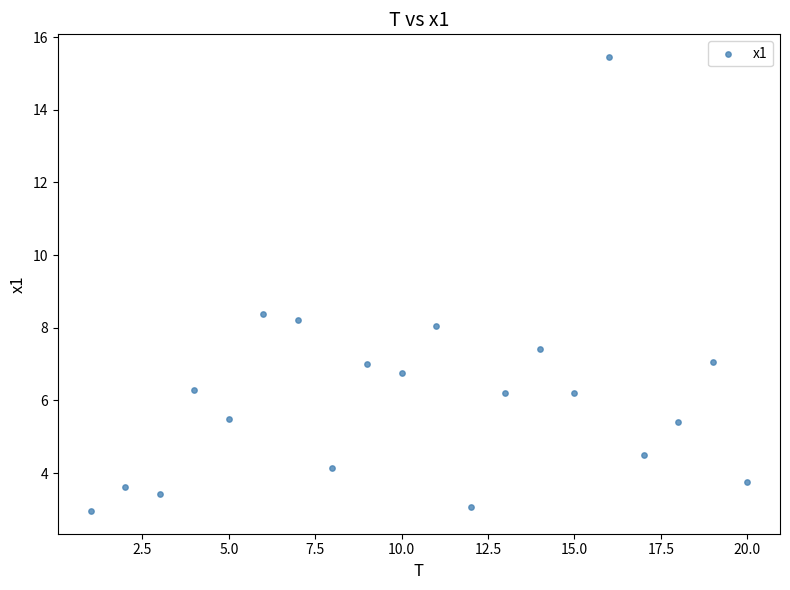

What is the range of Y values (max minus min)?

12.5